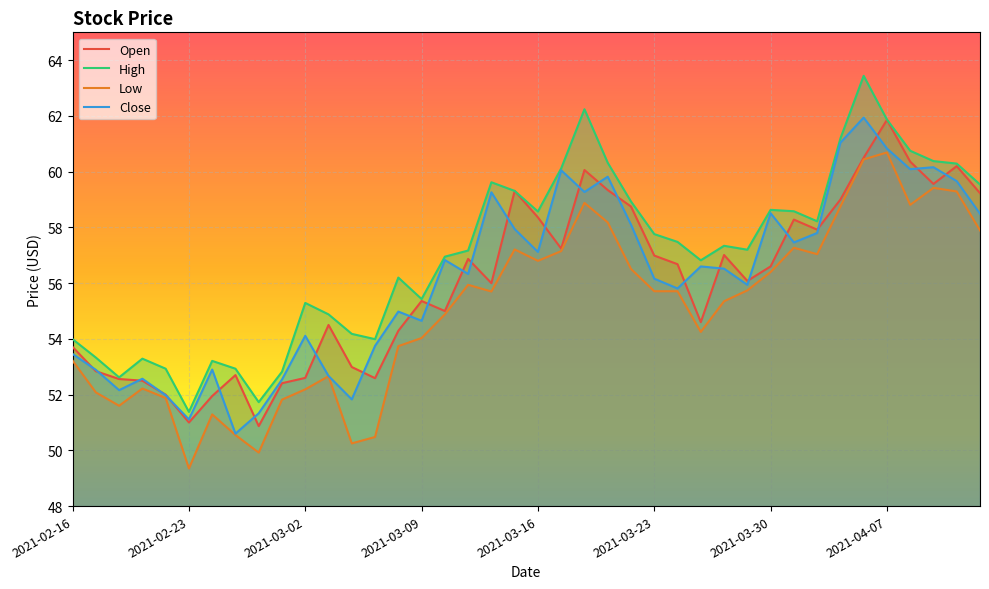

At which category does Low reach its first local peak?

2021-02-19